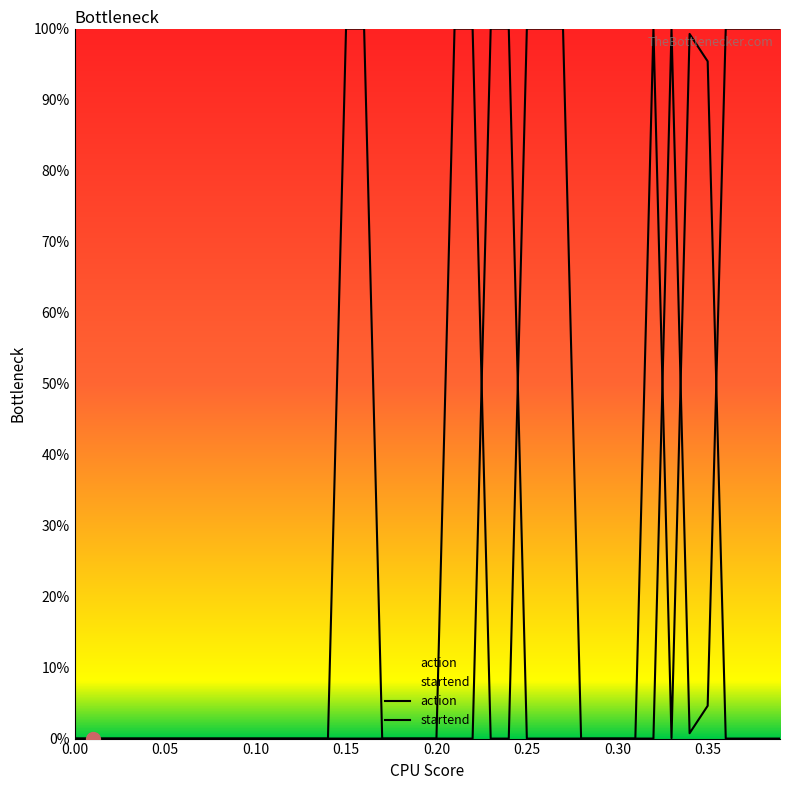

True or false: action has a value of -0.4 at 0.10.

False